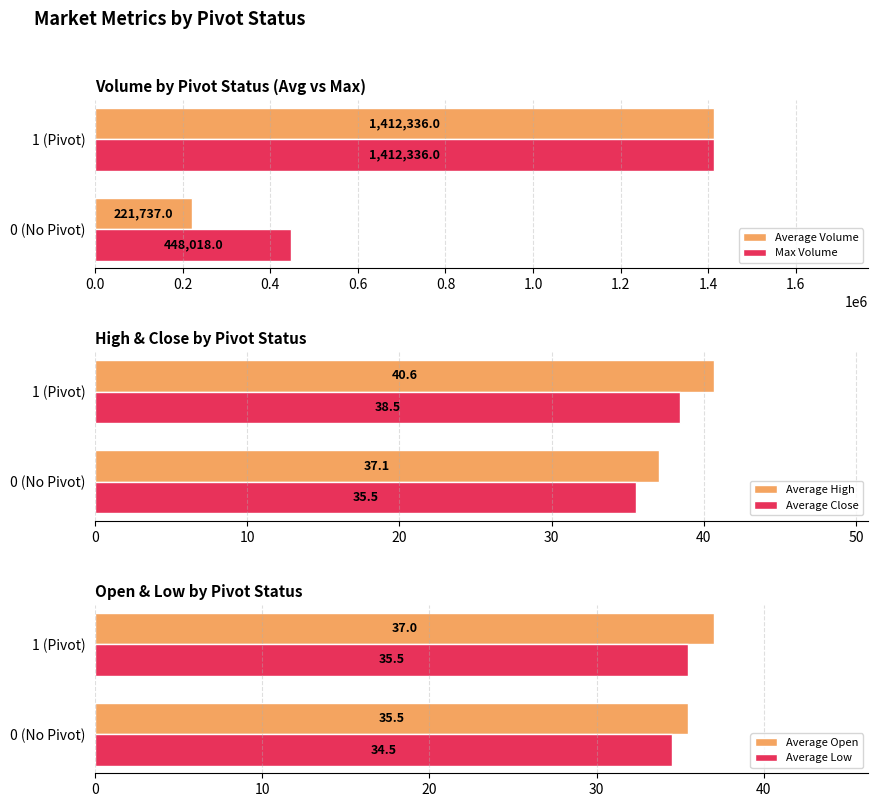

How many values in the Average Open series are below 37?

1